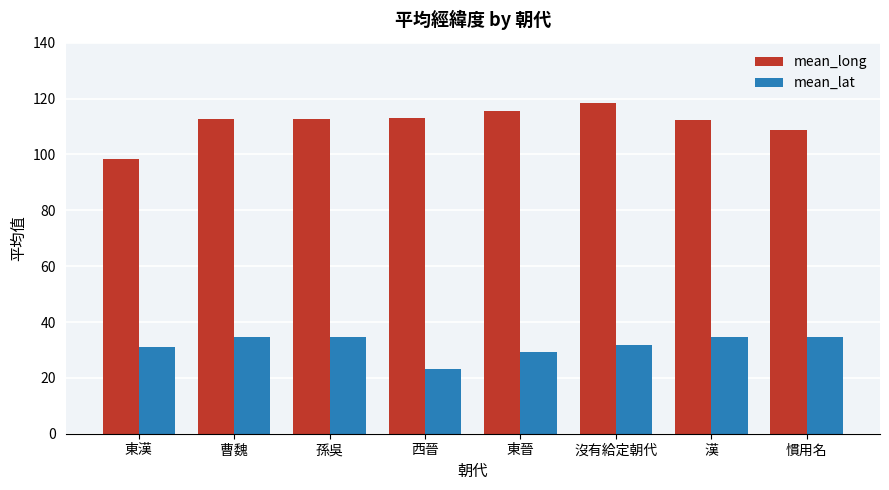

Rank the series by their average value, from highest to lowest.

mean_long, mean_lat